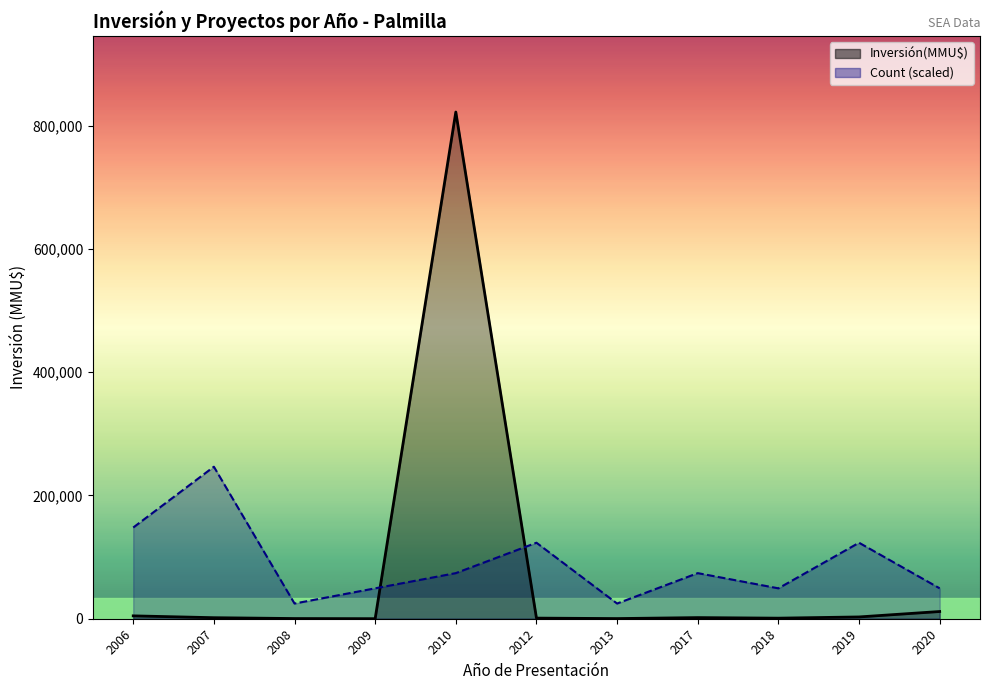

Where is the first local minimum for Inversión(MMU$)?

2009